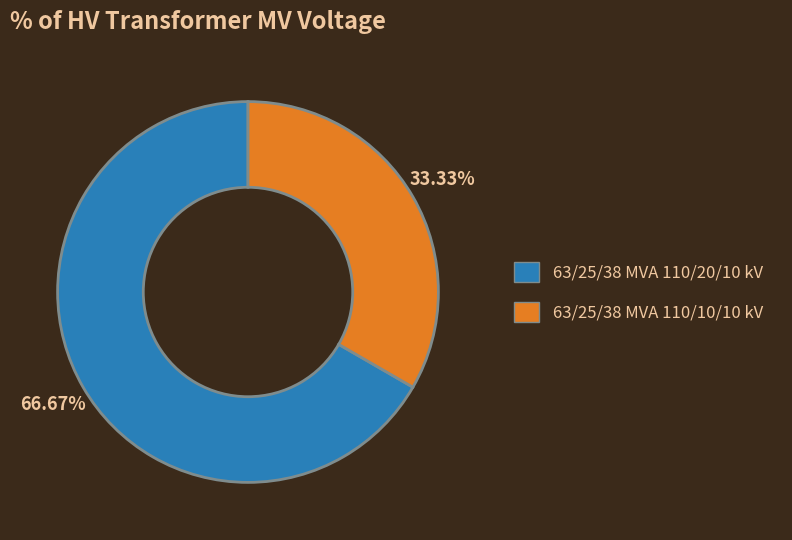

What is the majority slice?

63/25/38 MVA 110/20/10 kV